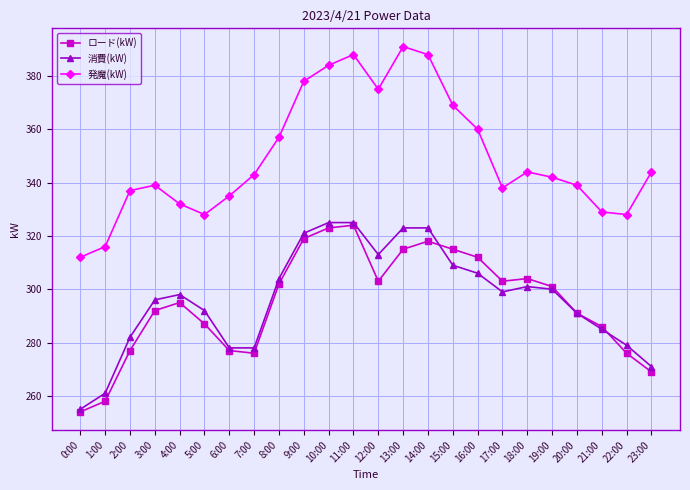

Is this an area chart (filled region under the line)?

No